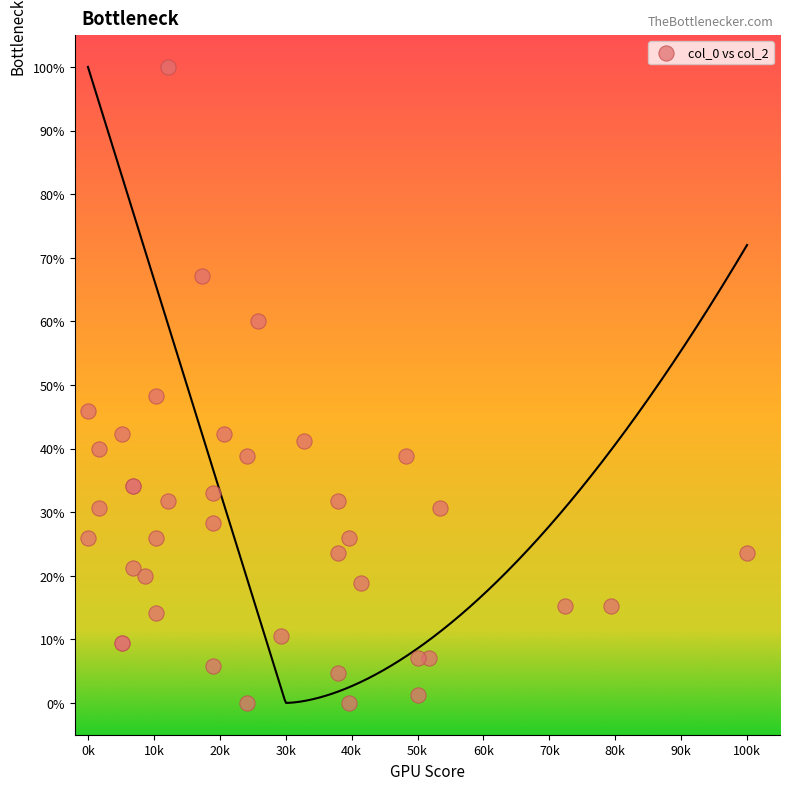

What Y value in the scatter plot is closest to 50?

48.2